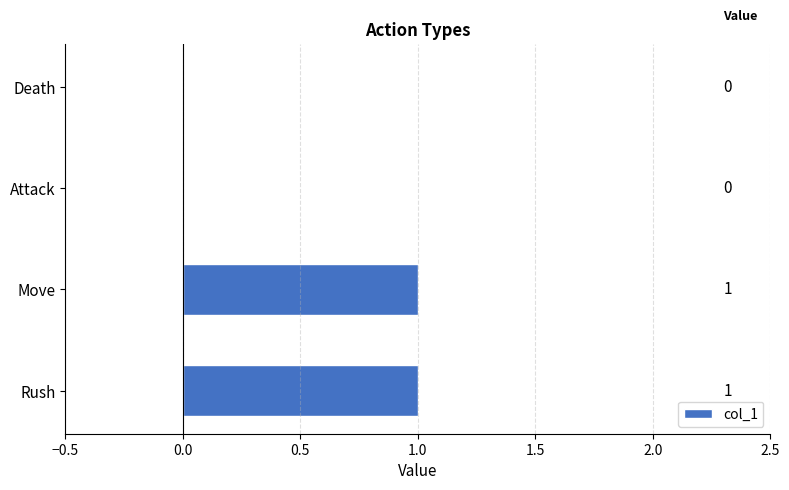

What is the maximum value shown in the chart?

1